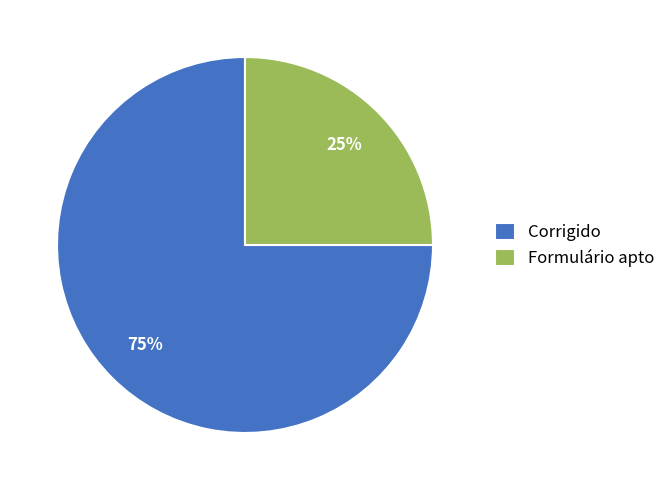

How many slices are in this pie chart?

2